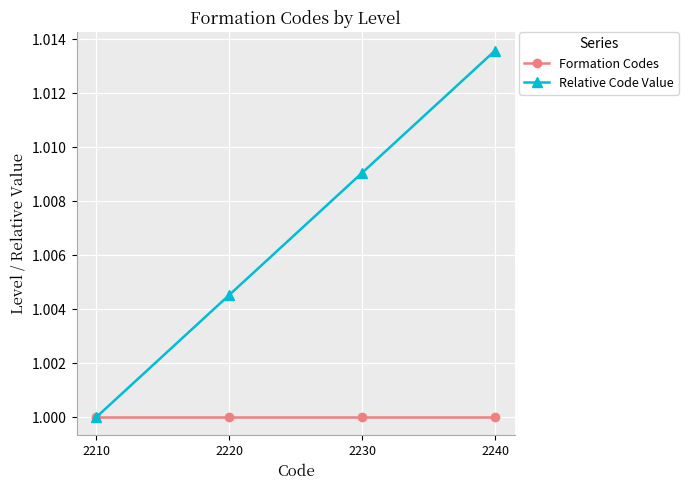

Which series changed the most between 2220 and 2230?

Relative Code Value